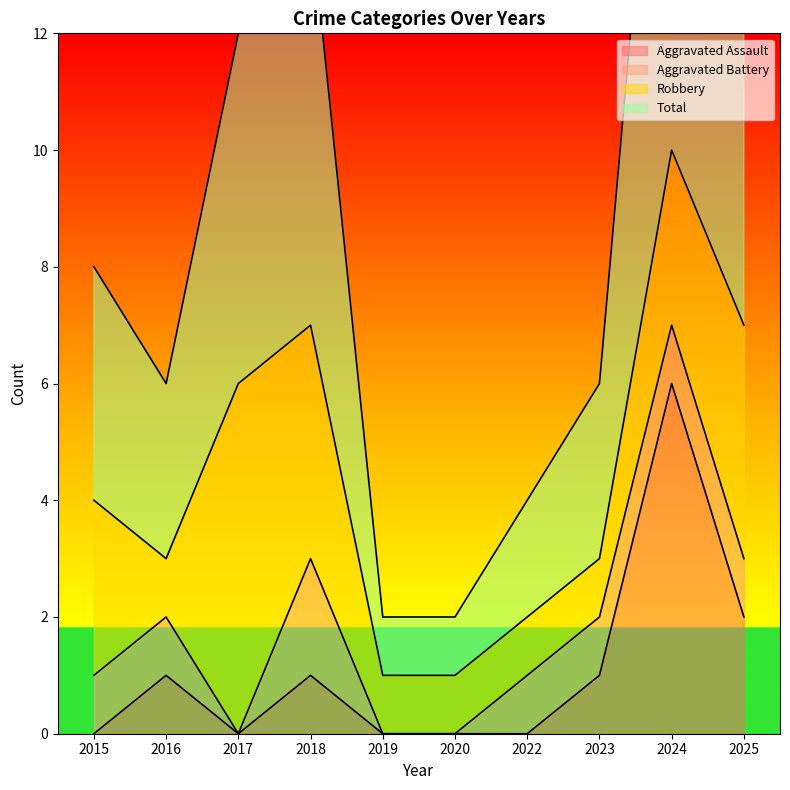

Is it true that Aggravated Assault equals 0 at 2020?

True